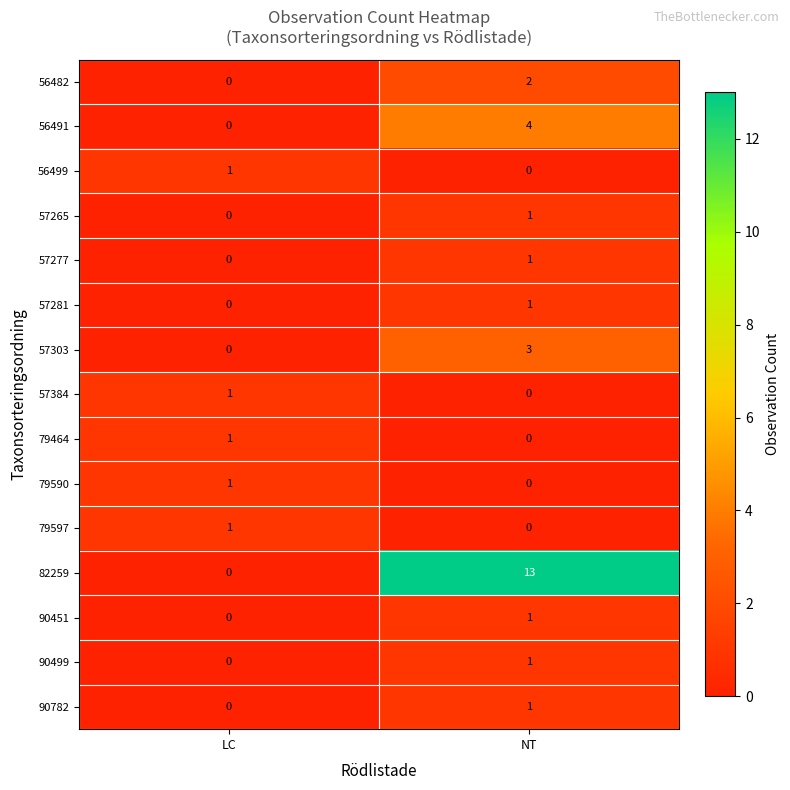

List the labels in order of 79590 value, smallest first.

NT, LC